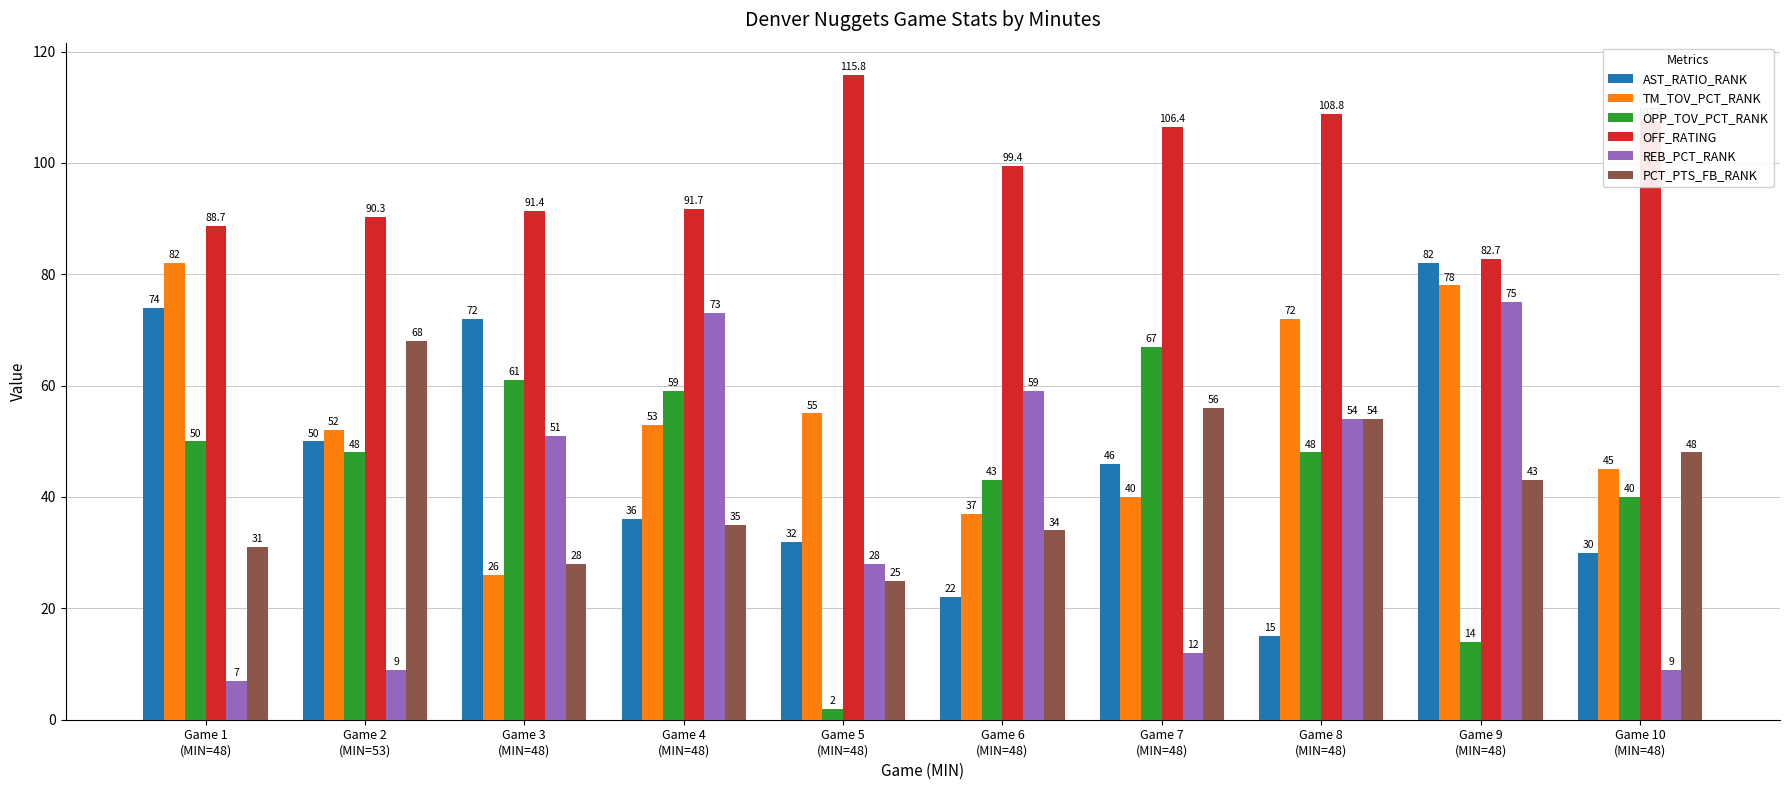

What is the total value across all series at Game 9
(MIN=48)?

374.7